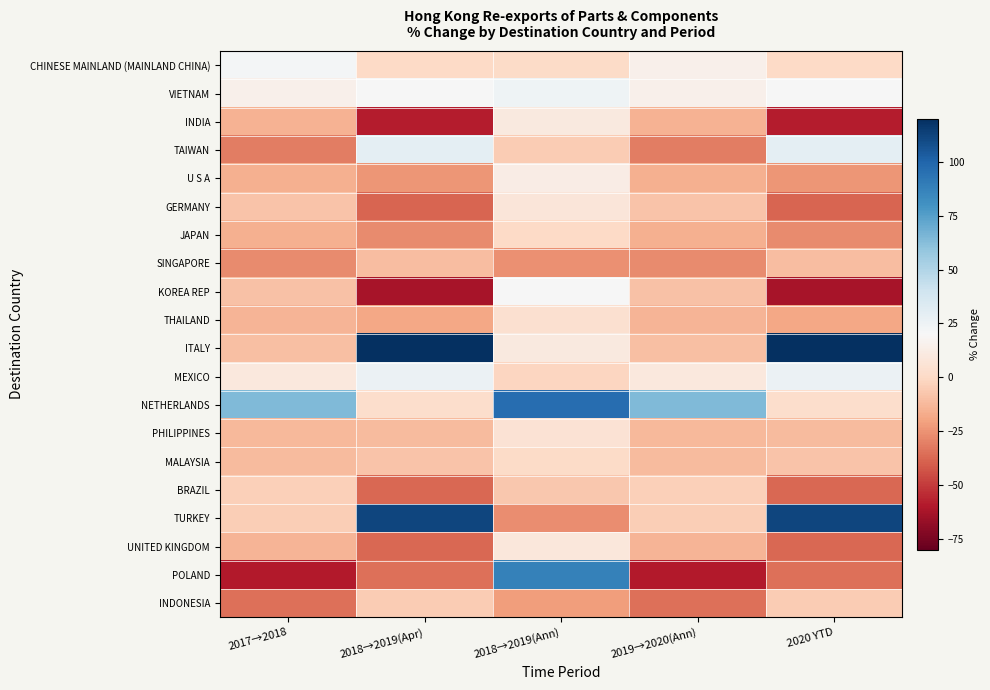

At how many categories does at least one series exceed 114?

2